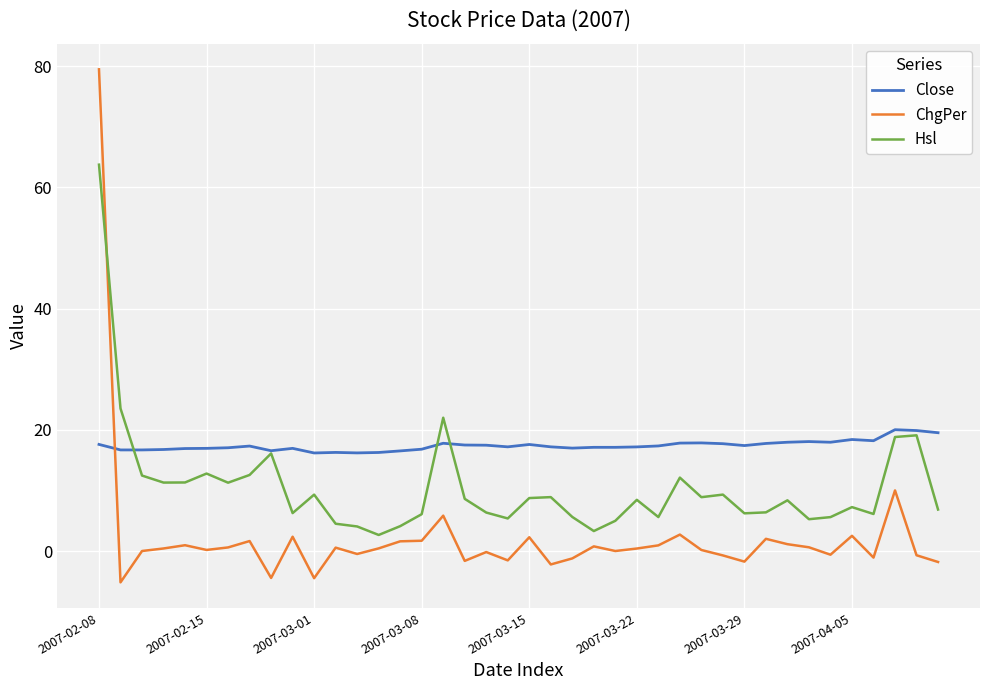

List the series in order of their overall mean, highest first.

Close, Hsl, ChgPer